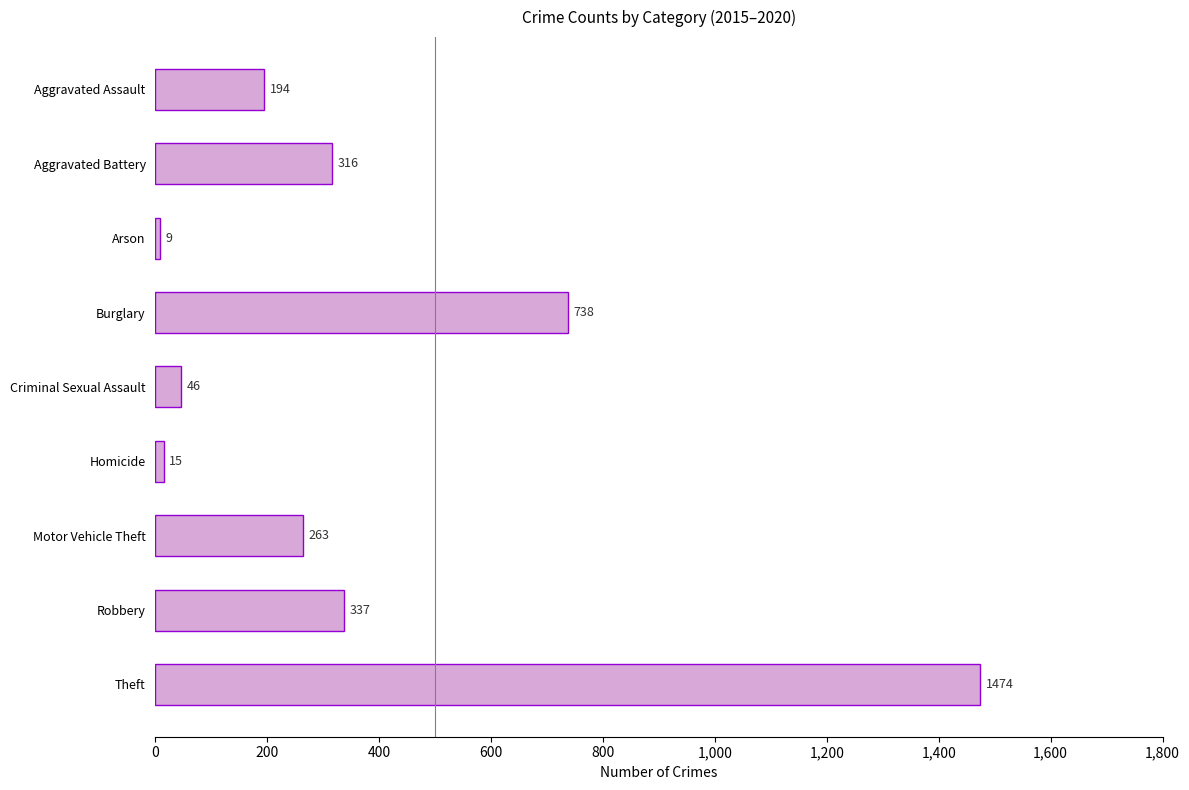

List the labels in order of value, smallest first.

Arson, Homicide, Criminal Sexual Assault, Aggravated Assault, Motor Vehicle Theft, Aggravated Battery, Robbery, Burglary, Theft